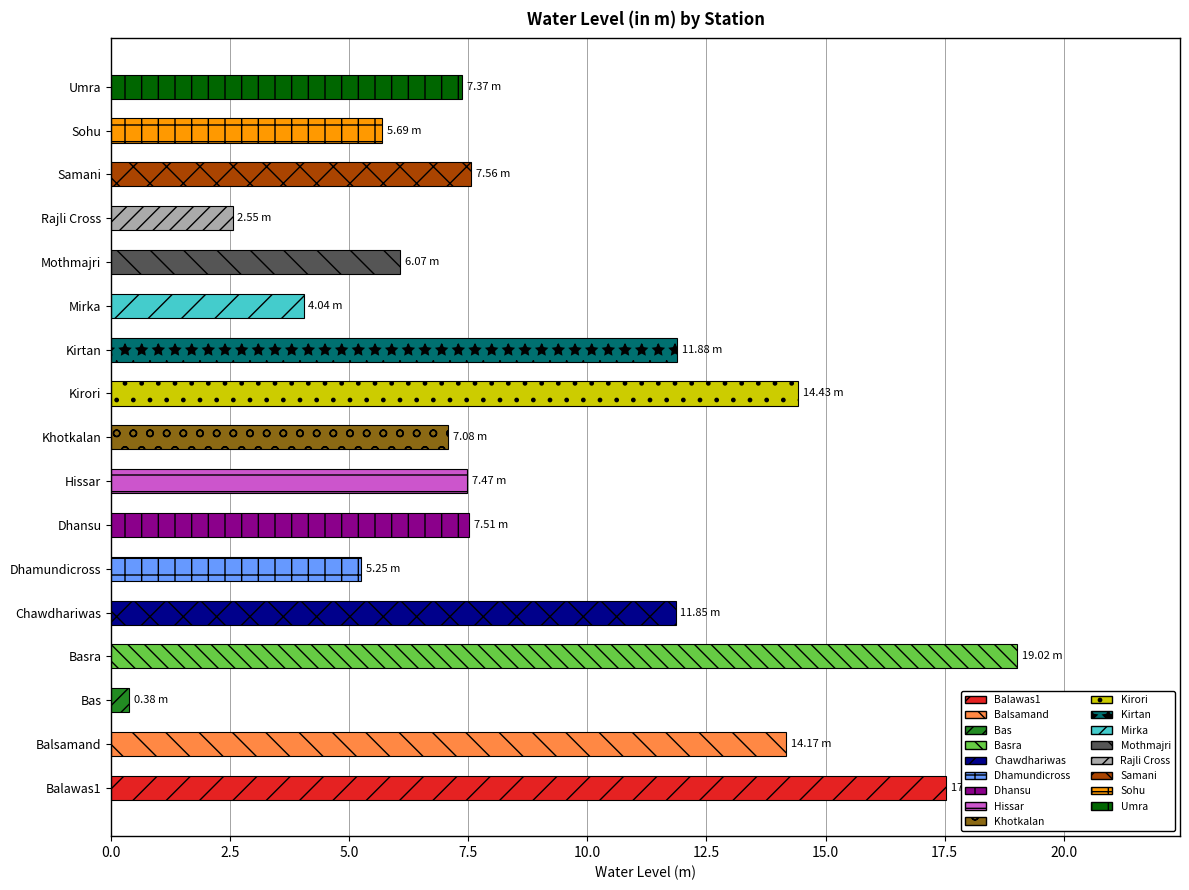

How many bars are there in total?

17